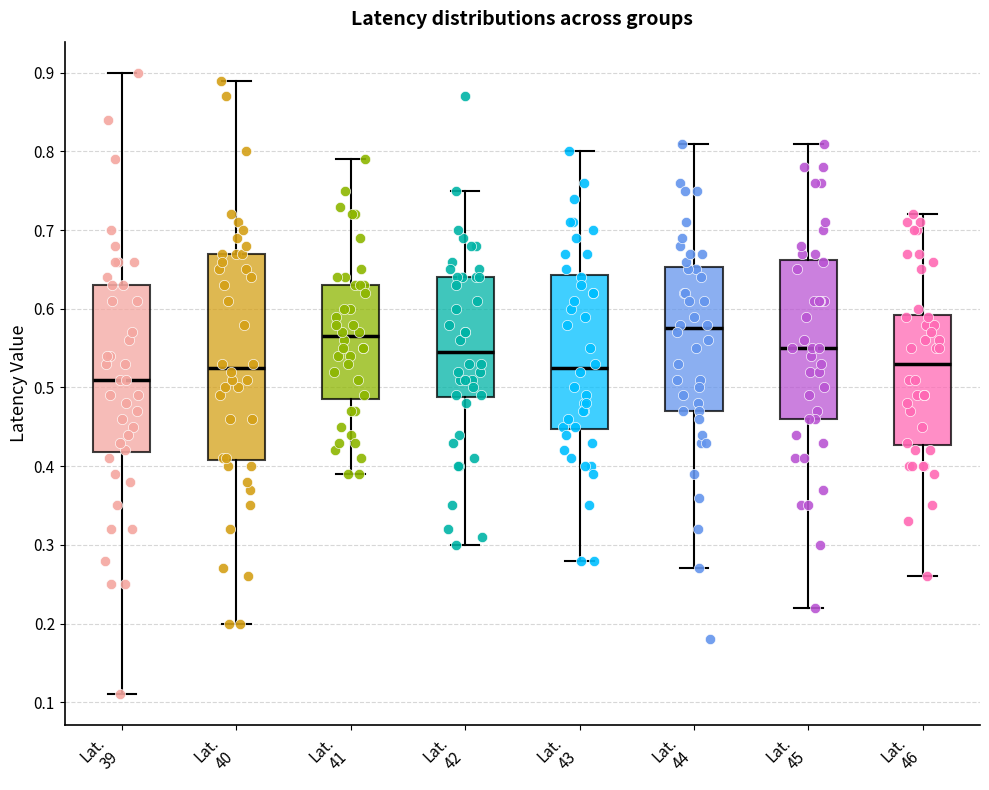

Which box is the tallest, from its lower edge to its upper edge?

Lat. 40